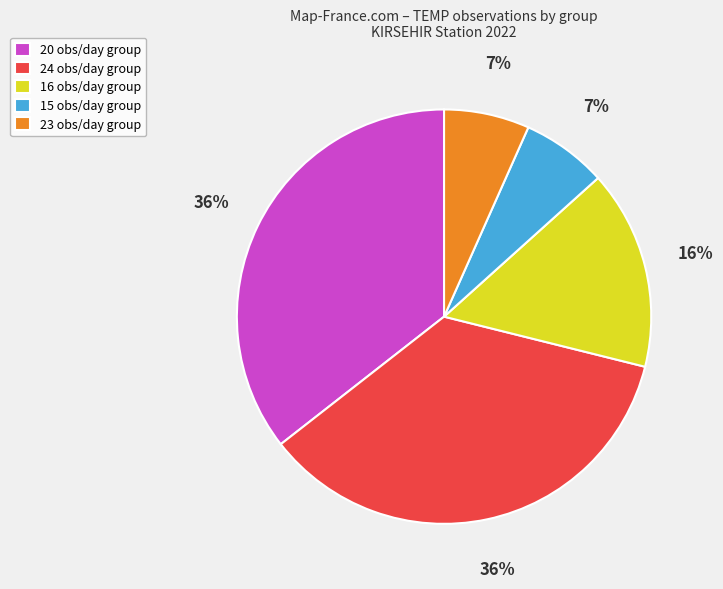

To the nearest percent, what percentage of the pie is 16 obs/day group?

16%